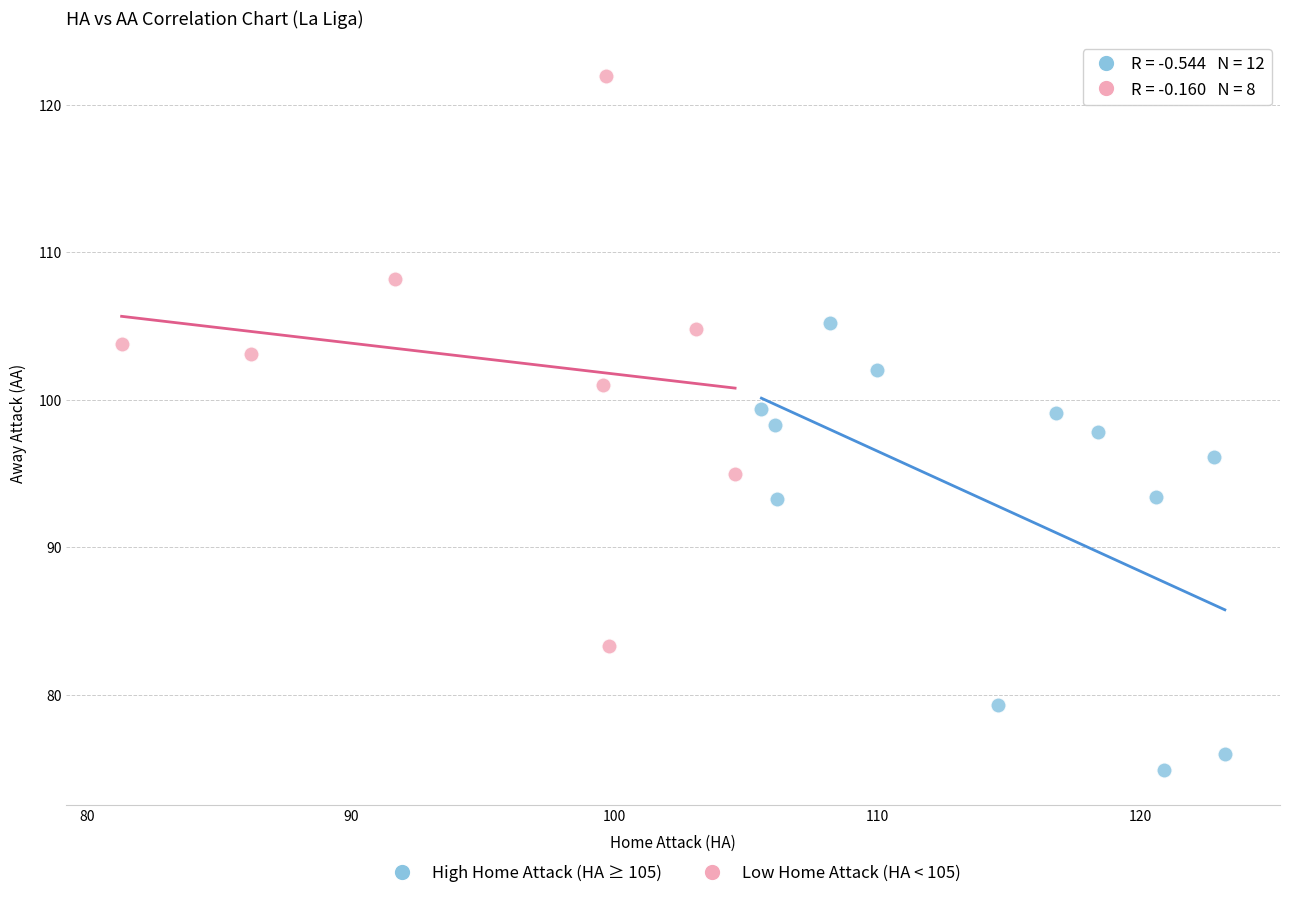

Which series has the widest spread of Y values?

Low Home Attack (HA < 105)